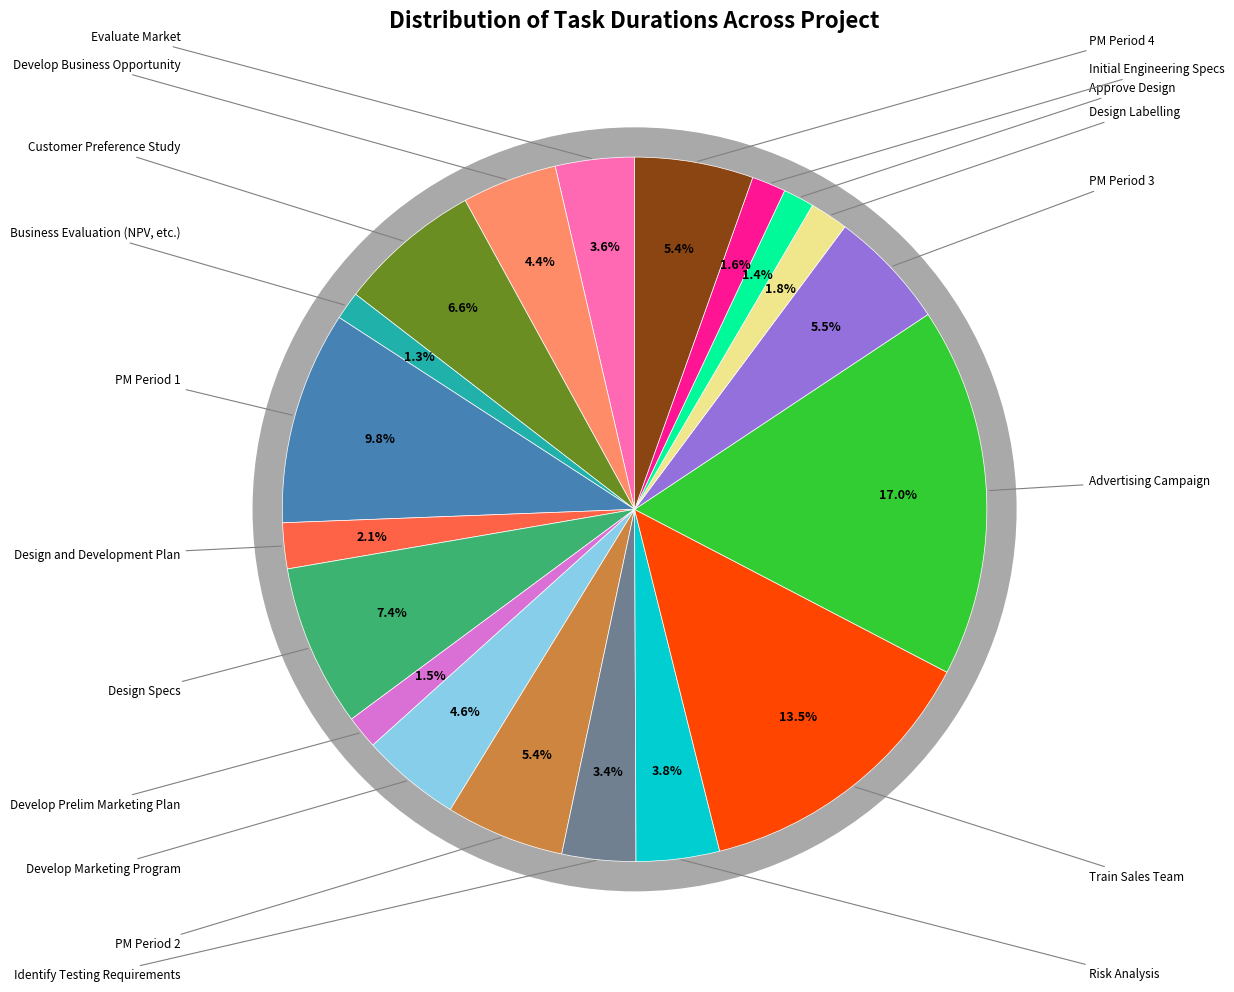

Is the sum of Design Specs and Business Evaluation (NPV, etc.) greater than half?

No